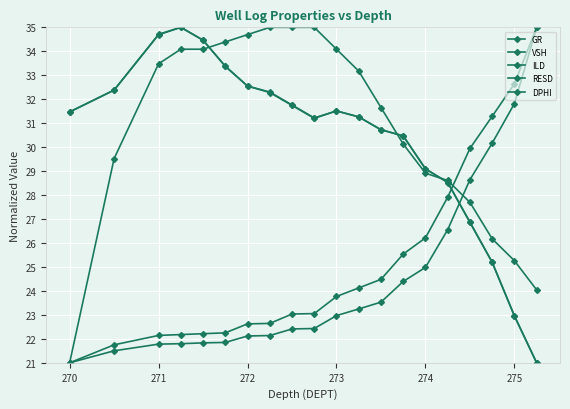

How many lines are shown in the chart?

5